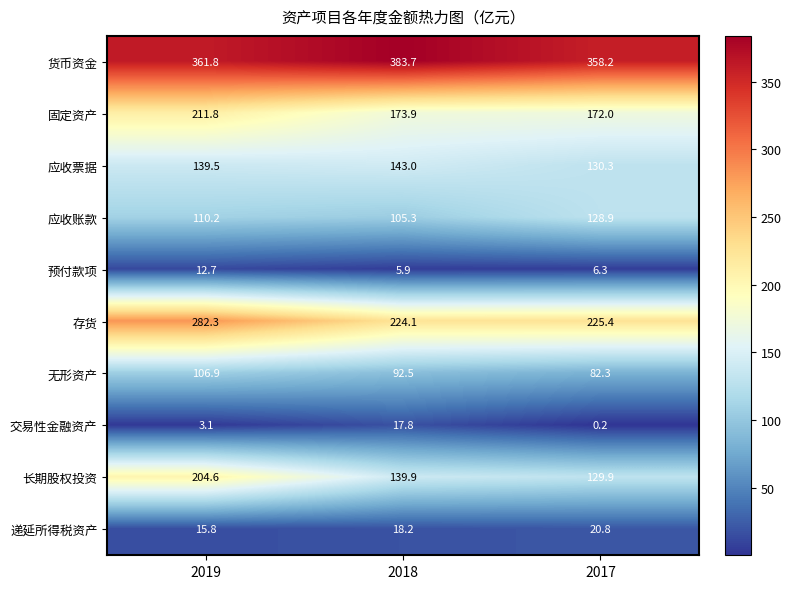

Rank the series by their maximum value, from highest to lowest.

货币资金, 存货, 固定资产, 长期股权投资, 应收票据, 应收账款, 无形资产, 递延所得税资产, 交易性金融资产, 预付款项